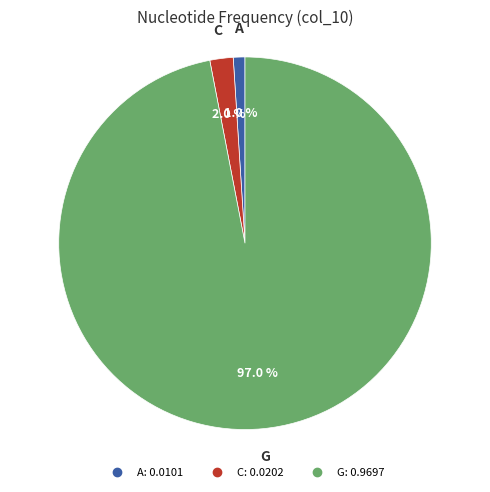

Is there any slice that represents more than half of the pie?

Yes